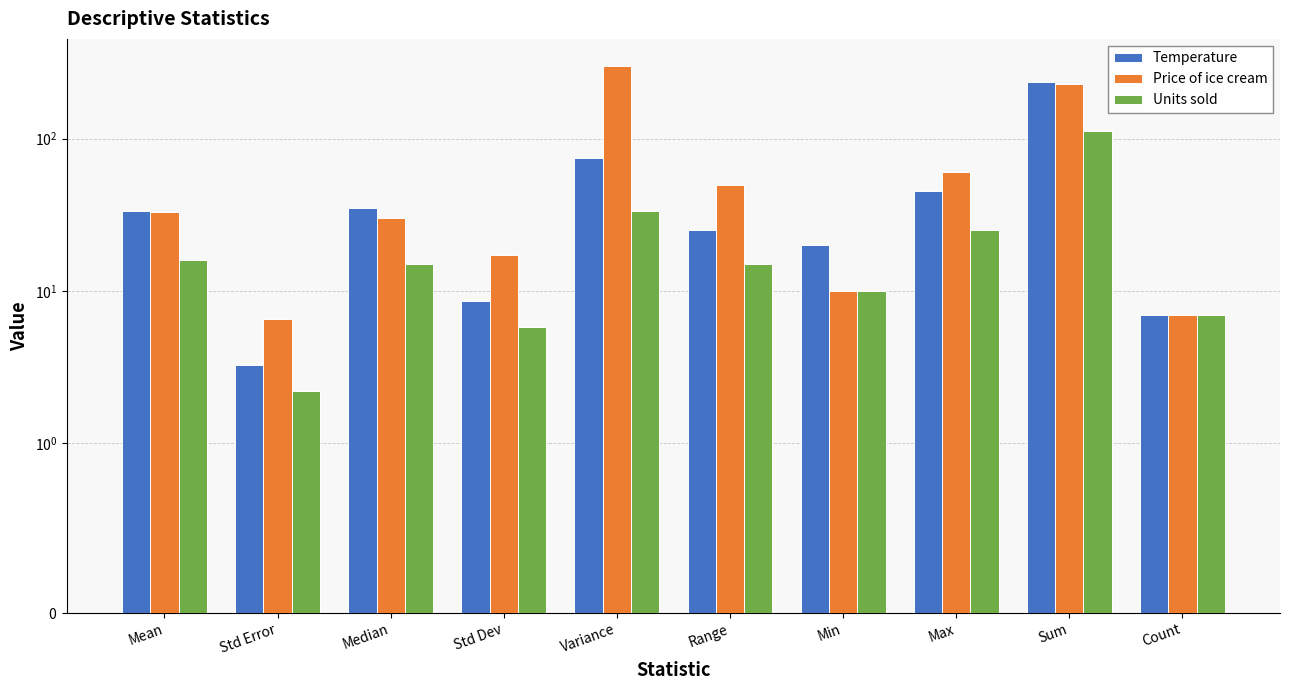

Which series has the widest spread of values?

Price of ice cream